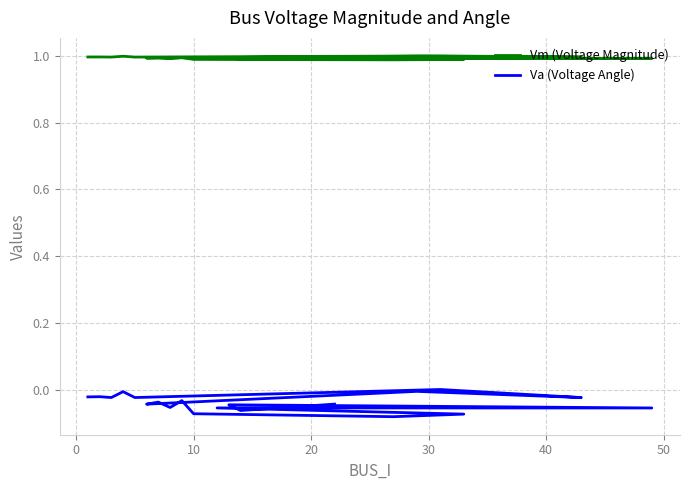

How many data points does each series have?

20